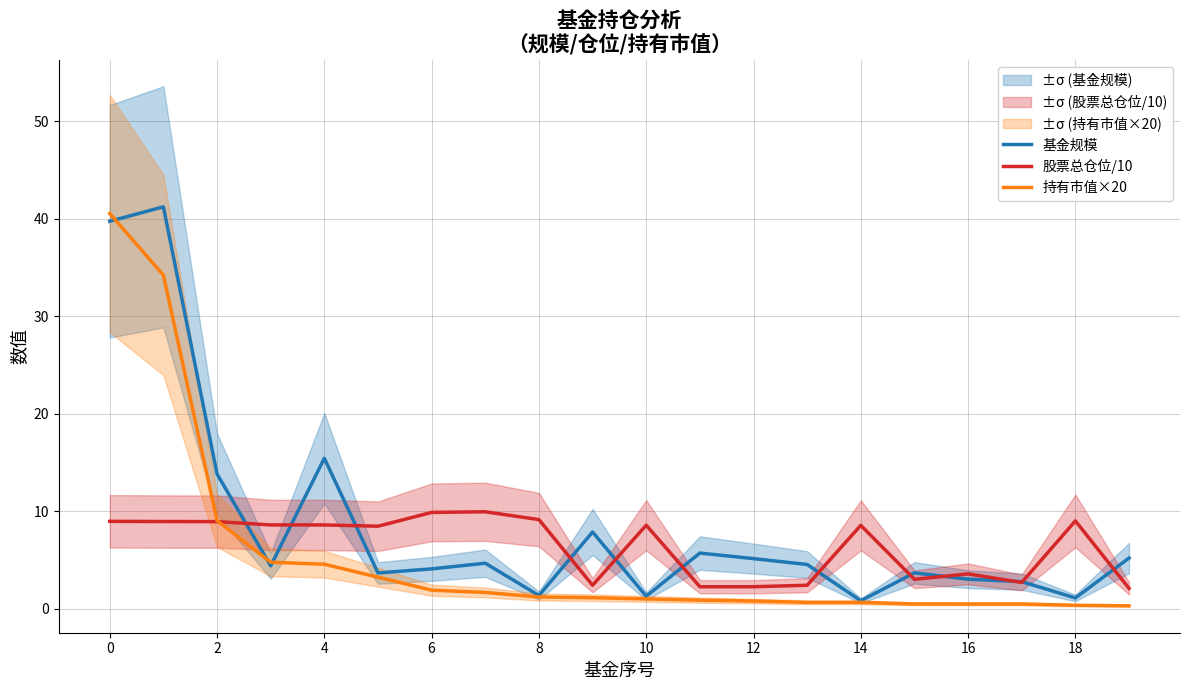

What is the label of the 1st point from the right?

19